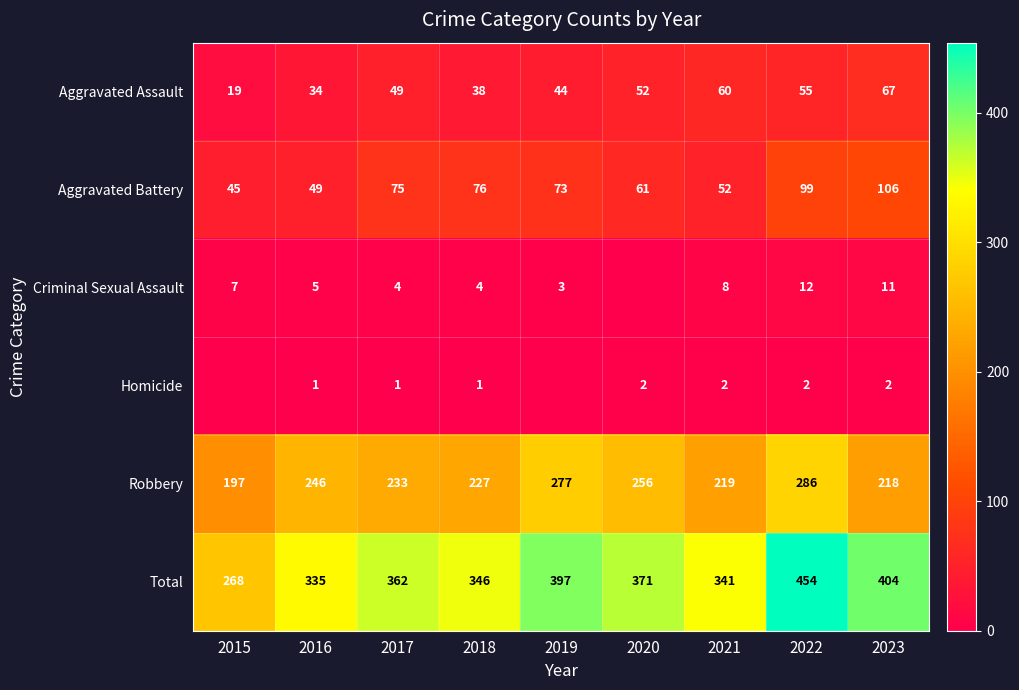

What is the total value across all series at 2015?

536